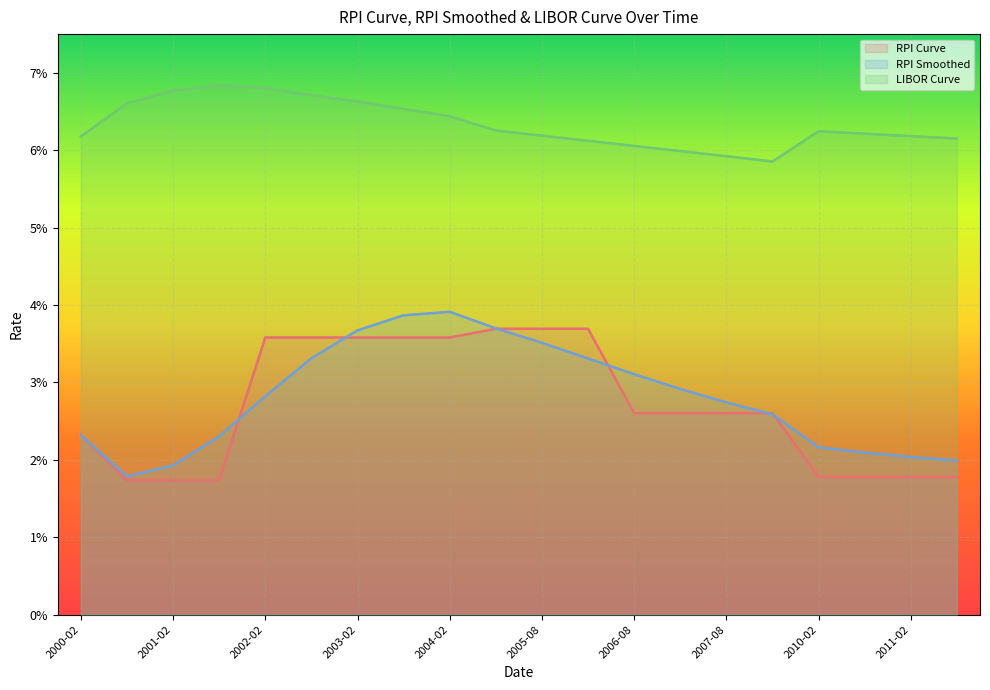

Reading left to right, transcribe all the data shown in this chart.

RPI Curve: 2000-02=0.0	2000-08=0.0	2001-02=0.0	2001-08=0.0	2002-02=0.0	2002-08=0.0	2003-02=0.0	2003-08=0.0	2004-02=0.0	2005-02=0.0	2005-08=0.0	2006-02=0.0	2006-08=0.0	2007-02=0.0	2007-08=0.0	2008-02=0.0	2010-02=0.0	2010-08=0.0	2011-02=0.0	2011-08=0.0
RPI Smoothed: 2000-02=0.0	2000-08=0.0	2001-02=0.0	2001-08=0.0	2002-02=0.0	2002-08=0.0	2003-02=0.0	2003-08=0.0	2004-02=0.0	2005-02=0.0	2005-08=0.0	2006-02=0.0	2006-08=0.0	2007-02=0.0	2007-08=0.0	2008-02=0.0	2010-02=0.0	2010-08=0.0	2011-02=0.0	2011-08=0.0
LIBOR Curve: 2000-02=0.1	2000-08=0.1	2001-02=0.1	2001-08=0.1	2002-02=0.1	2002-08=0.1	2003-02=0.1	2003-08=0.1	2004-02=0.1	2005-02=0.1	2005-08=0.1	2006-02=0.1	2006-08=0.1	2007-02=0.1	2007-08=0.1	2008-02=0.1	2010-02=0.1	2010-08=0.1	2011-02=0.1	2011-08=0.1